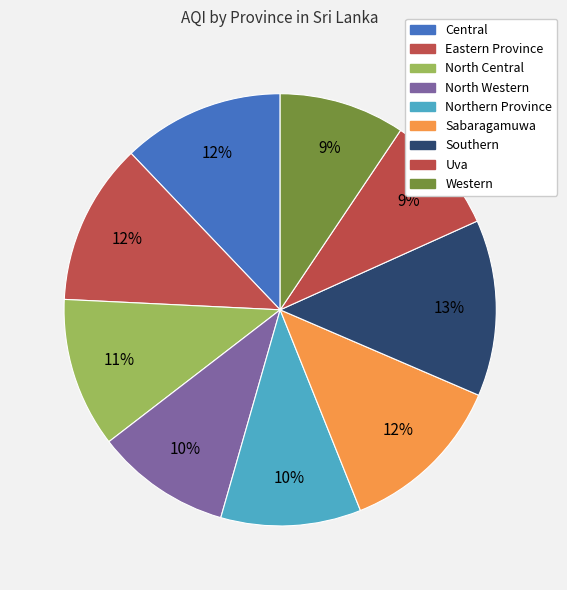

Is it true that Eastern Province is 1% of the pie?

False